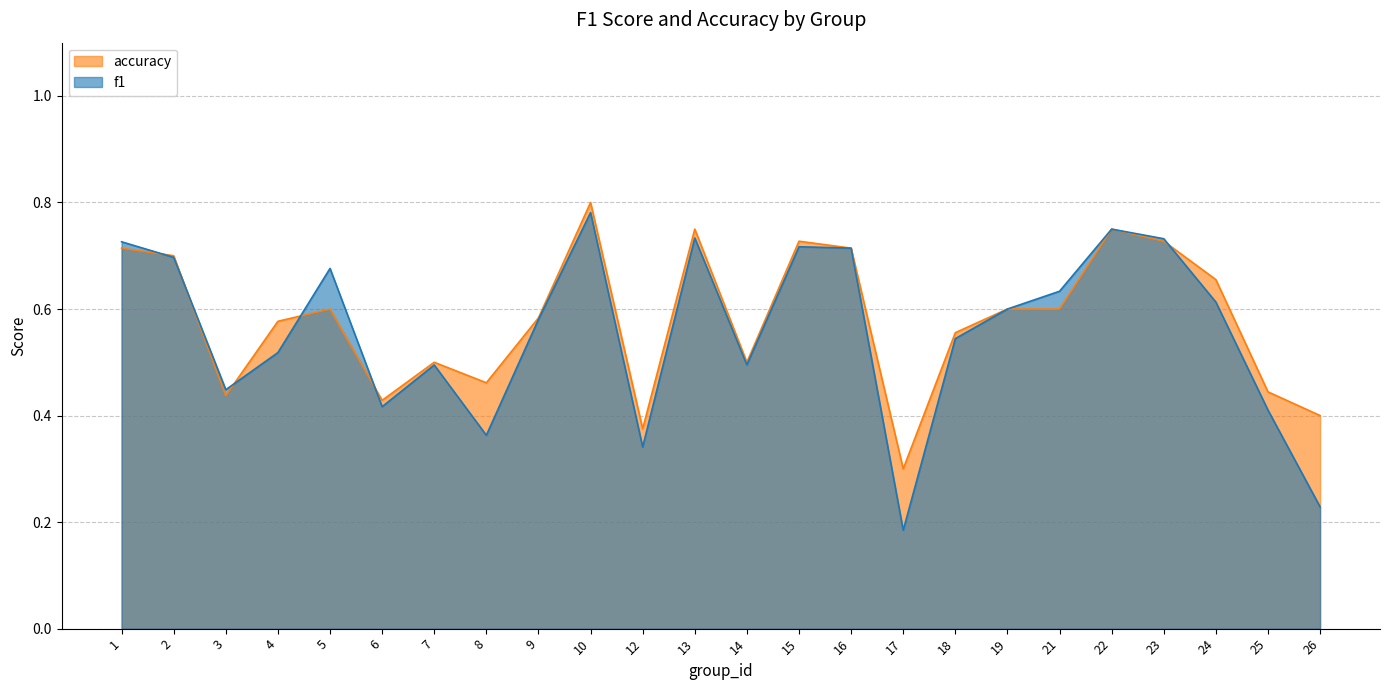

Rank the series by their maximum value, from highest to lowest.

accuracy, f1